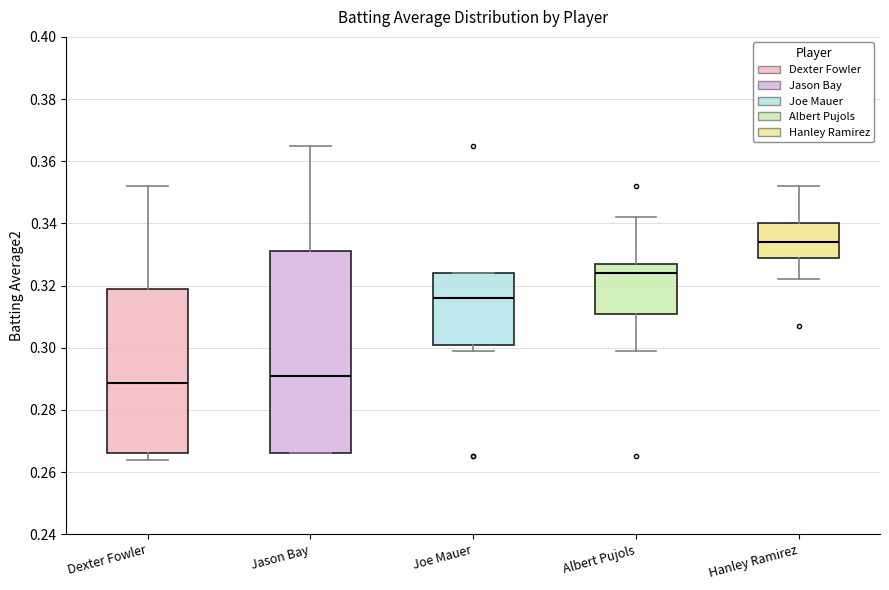

Which box has the lowest median line?

Dexter Fowler